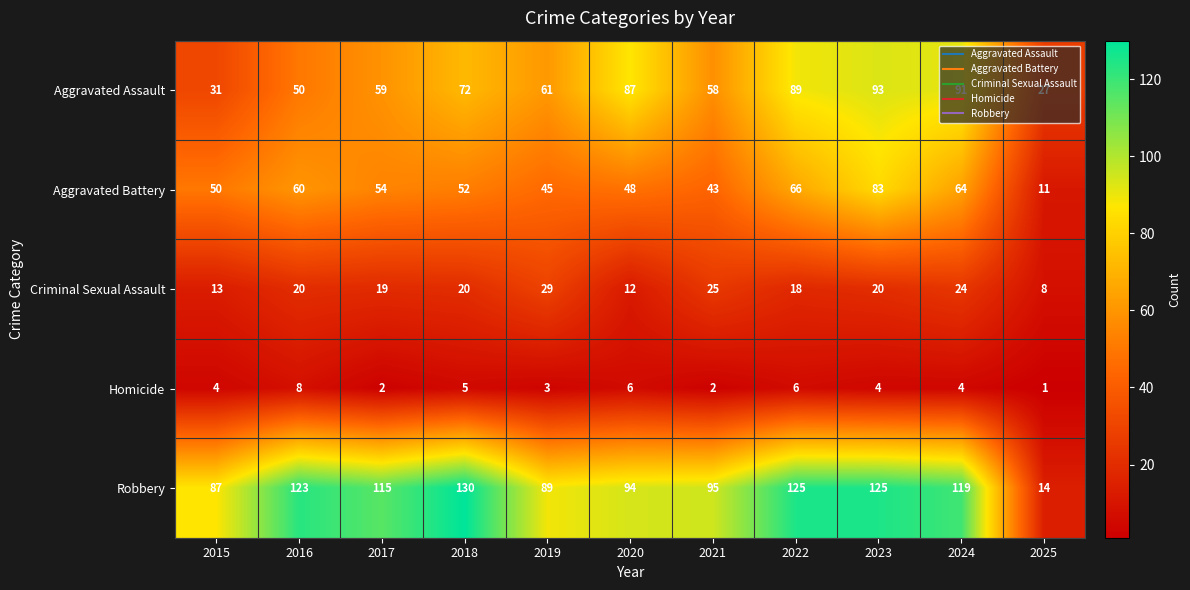

What is the greatest value displayed?

130